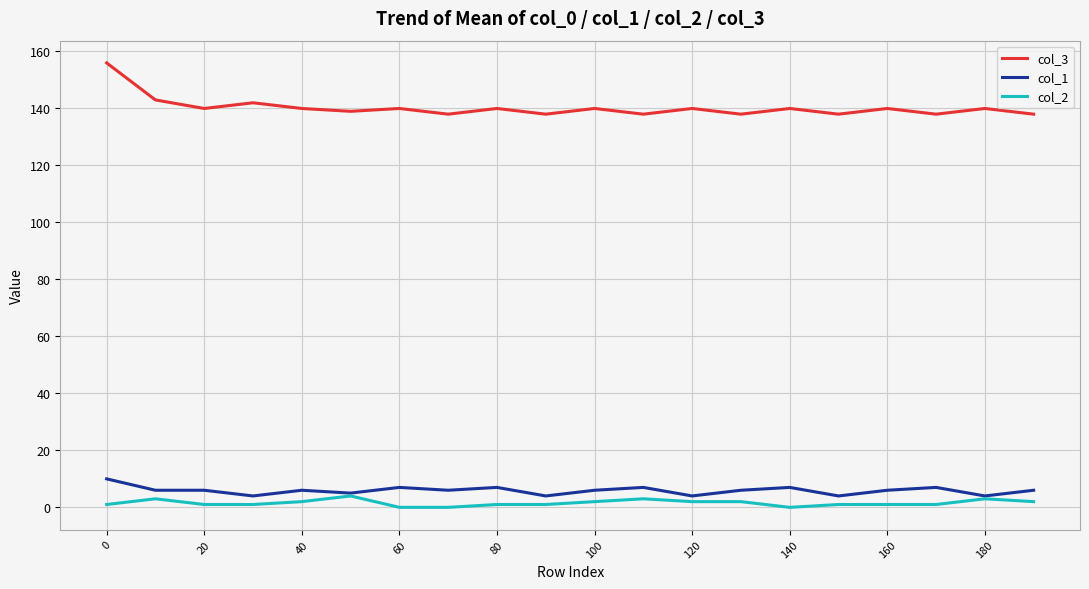

Which series has the largest total across all categories?

col_3